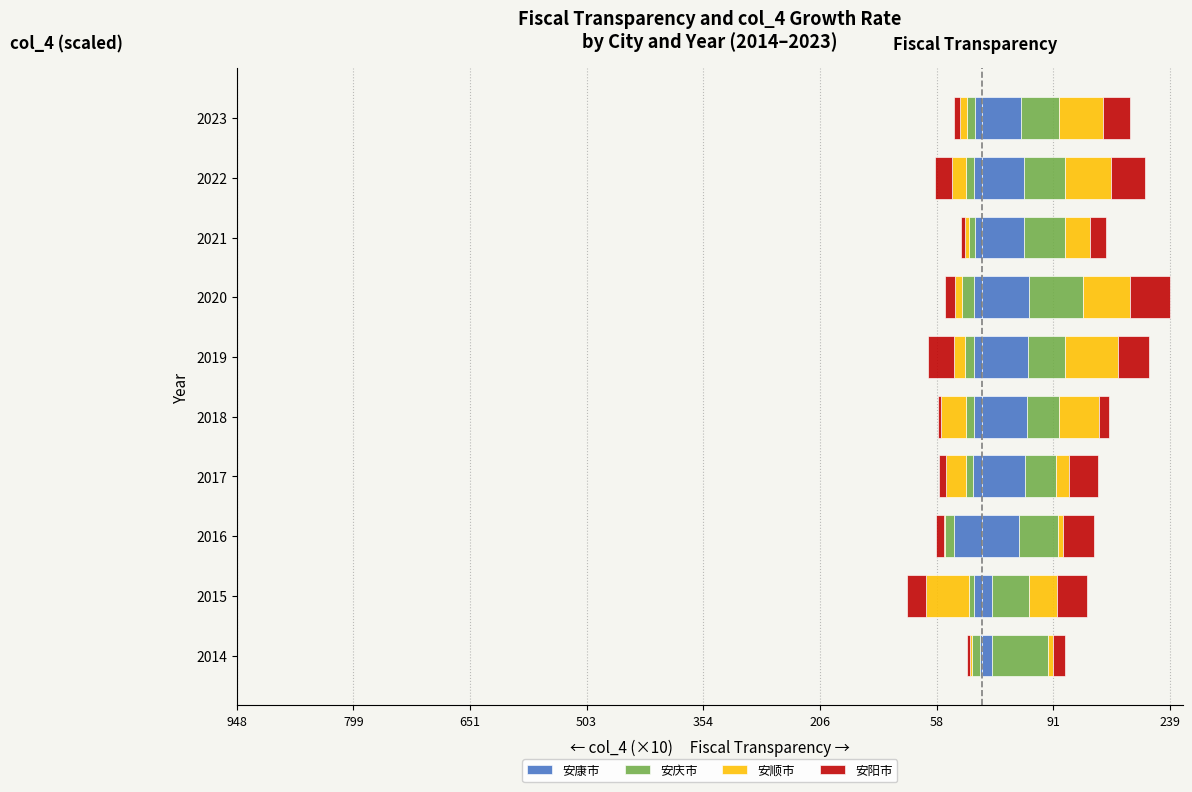

The 安庆市 series shows -3.3 at 2018. True or false?

False